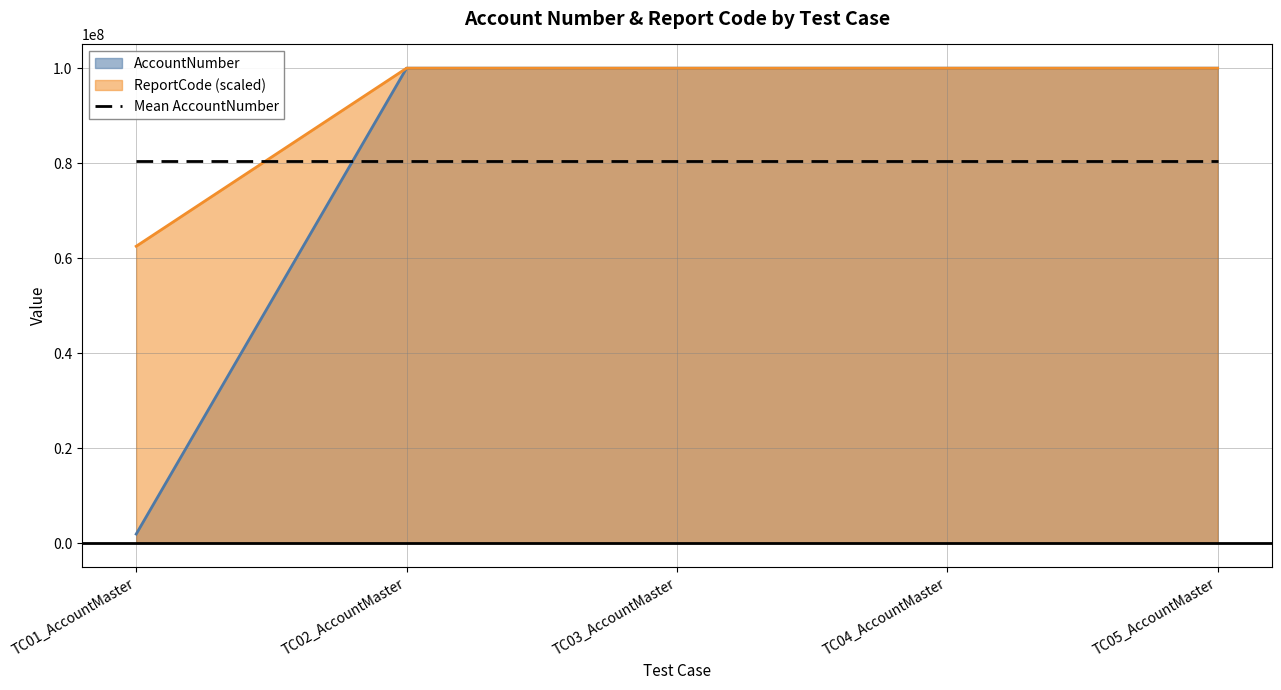

What is the highest value of the ReportCode series?

99999989.0